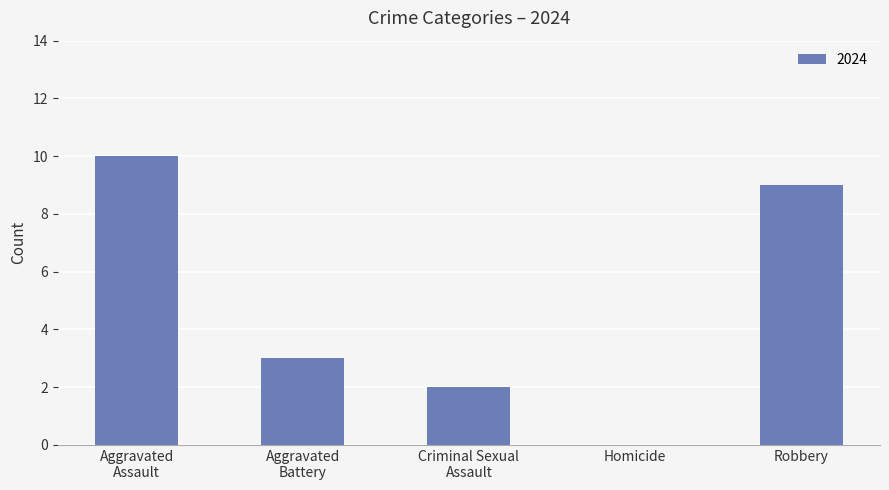

True or false: the data shows -6 at Homicide.

False